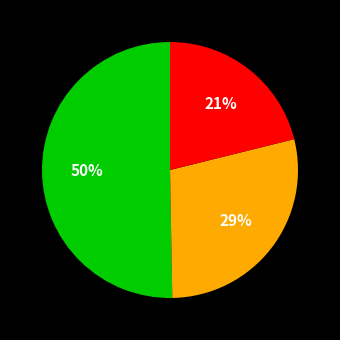

Count the number of slices in the pie.

3